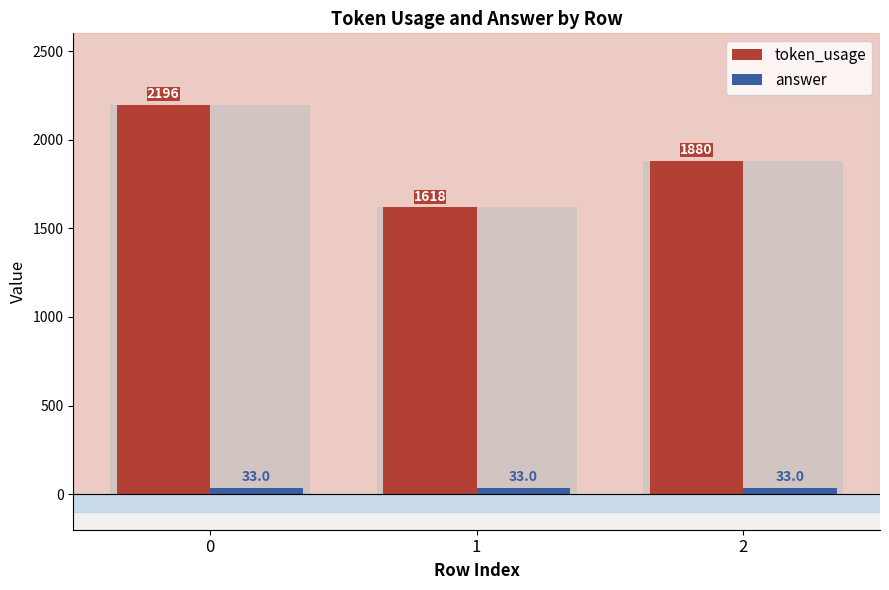

What is the maximum value for token_usage?

2196